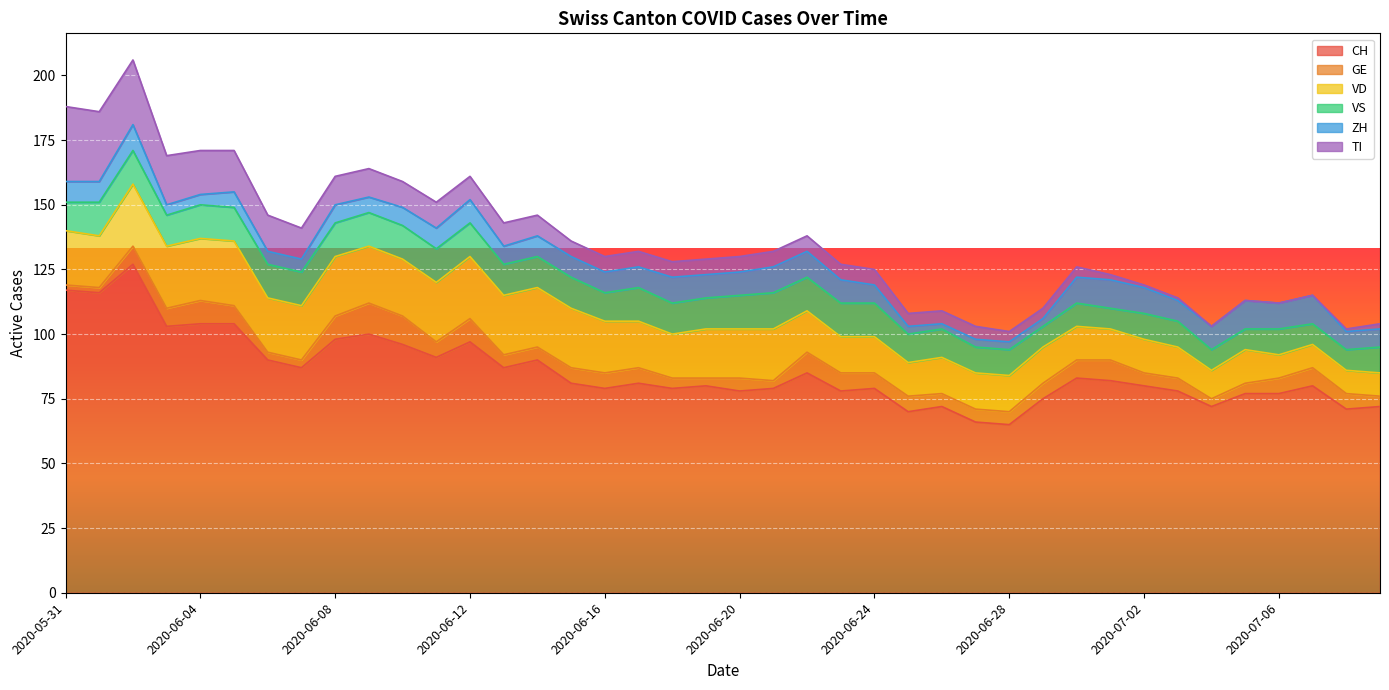

Which category has the highest value across all series?

2020-06-02